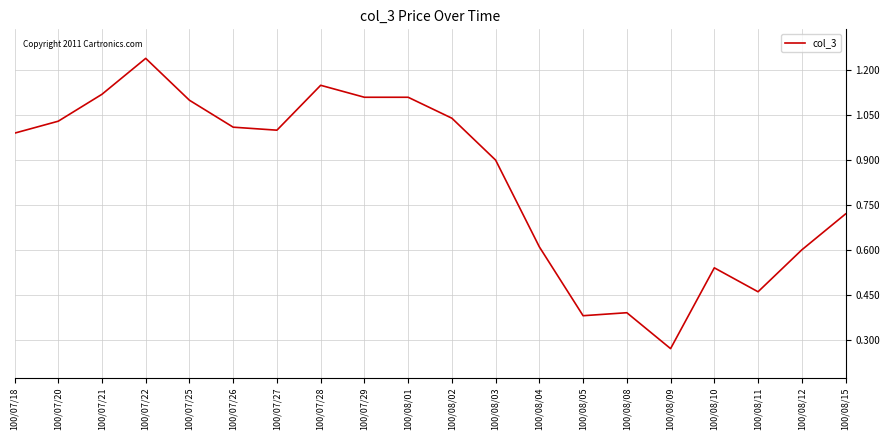

What is the difference between the values at 100/08/11 and 100/07/25?

0.6